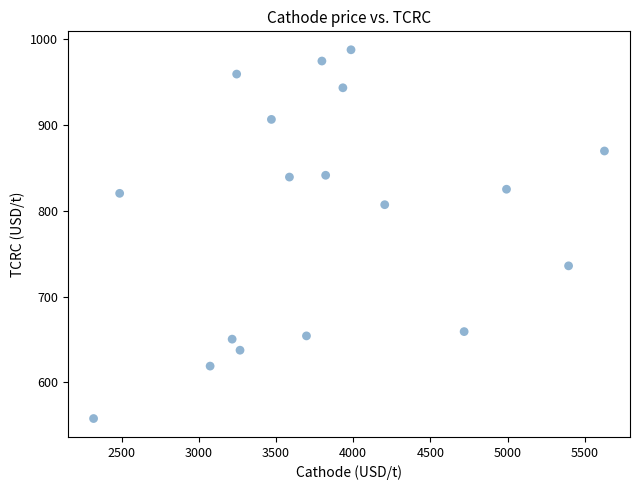

What is the range of X values (max minus min)?

3309.9